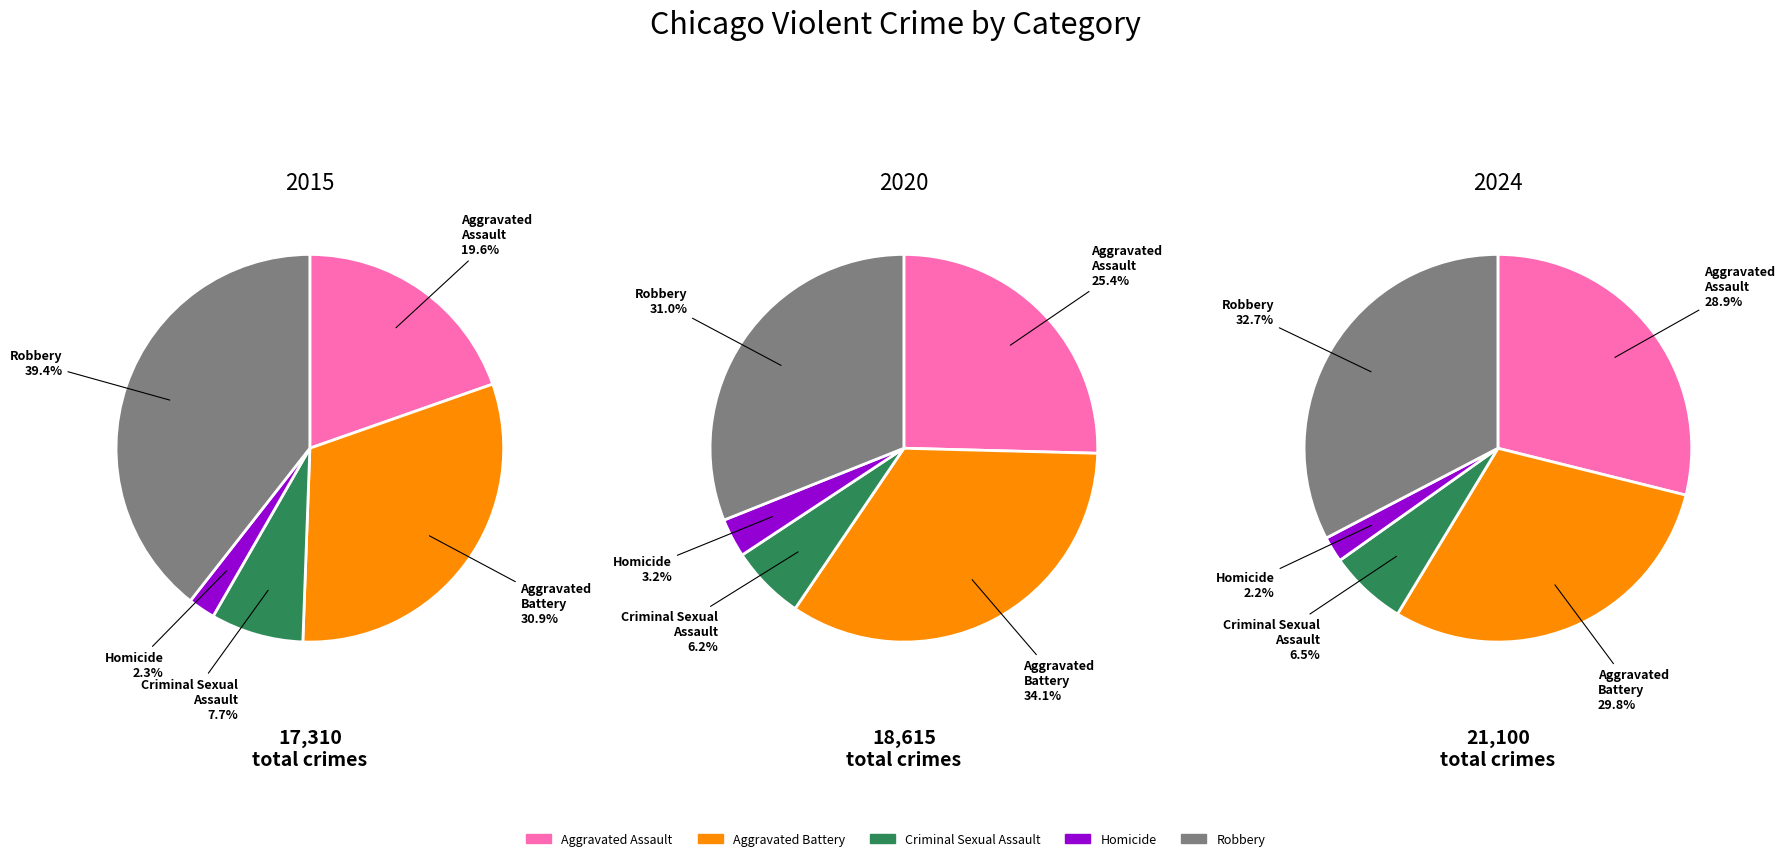

Between Aggravated Assault and Homicide, which is larger?

Aggravated Assault